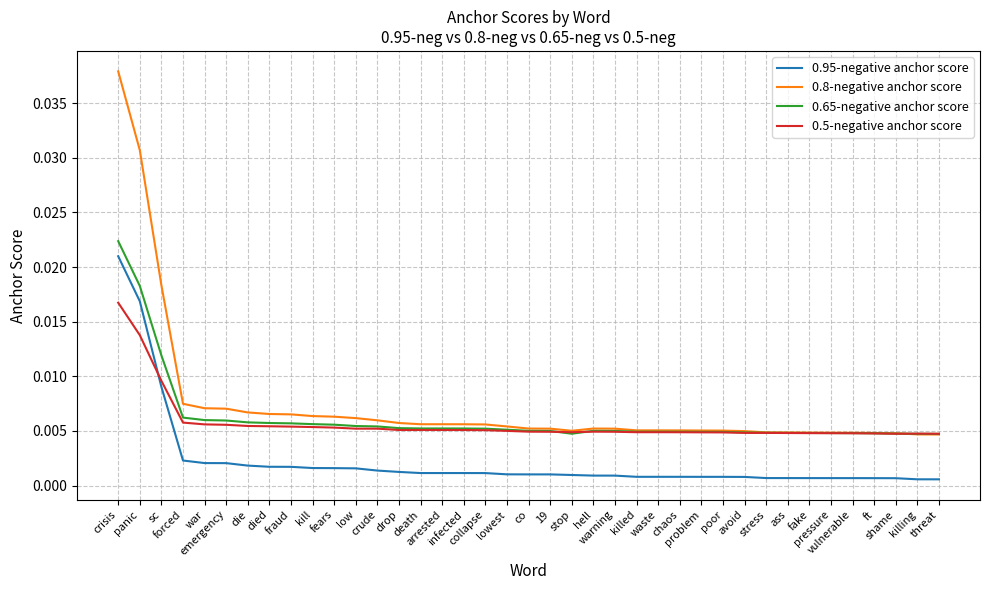

Rank the series at war from highest to lowest value.

0.8-negative anchor score, 0.65-negative anchor score, 0.5-negative anchor score, 0.95-negative anchor score